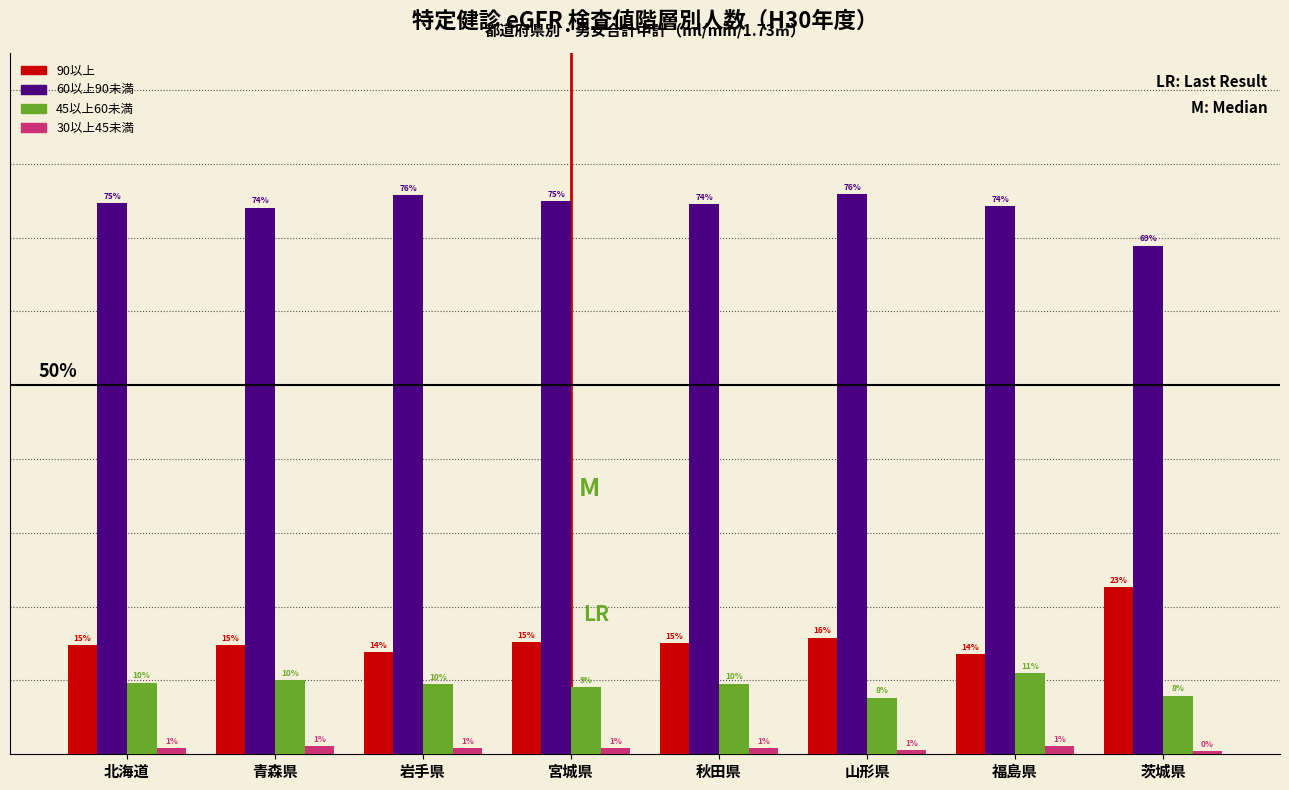

What are all the series names shown in the legend?

90以上, 60以上90未満, 45以上60未満, 30以上45未満